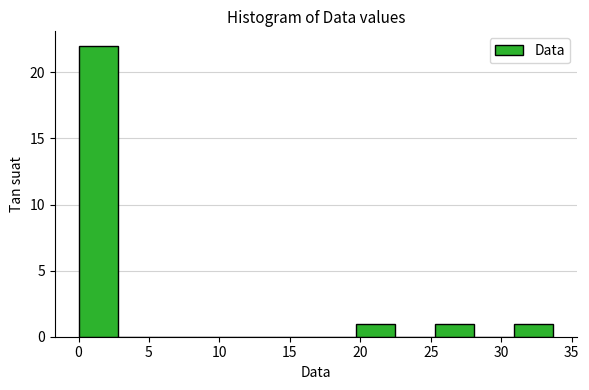

Over which range of the x-axis is the bar tallest?

0.0 to 3.0